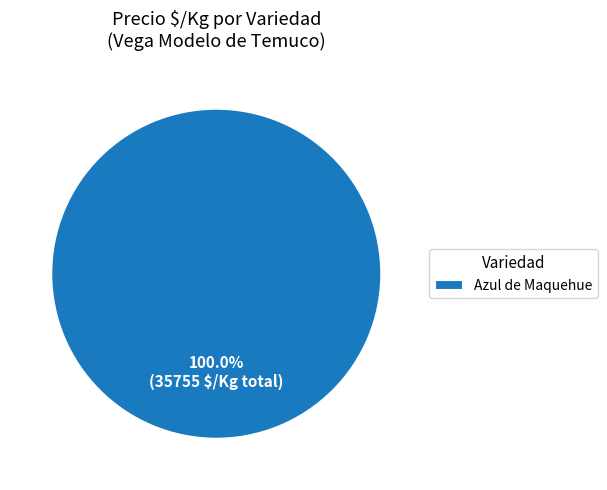

Is Azul de Maquehue the majority of the pie?

Yes